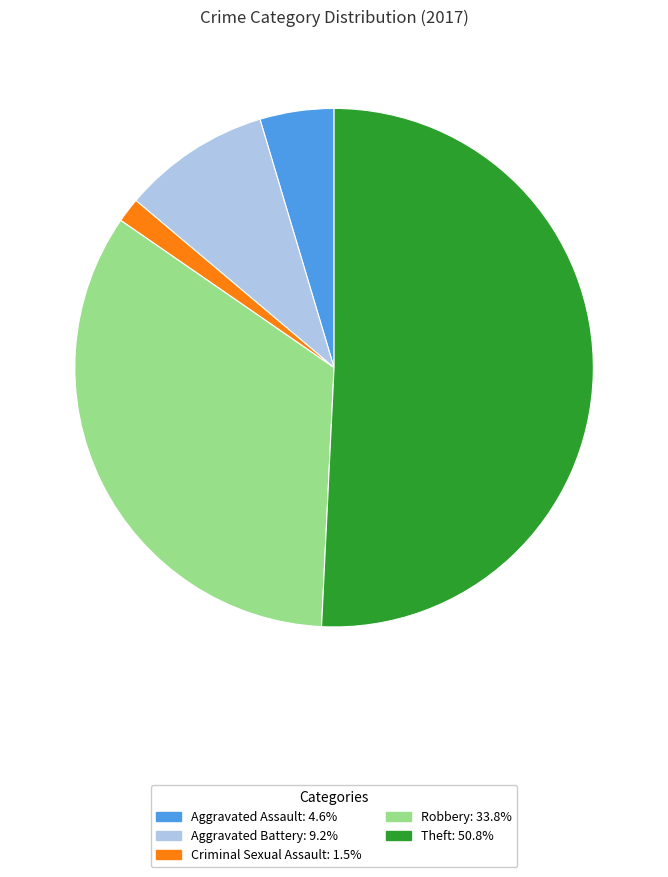

Is there any slice that represents more than half of the pie?

Yes